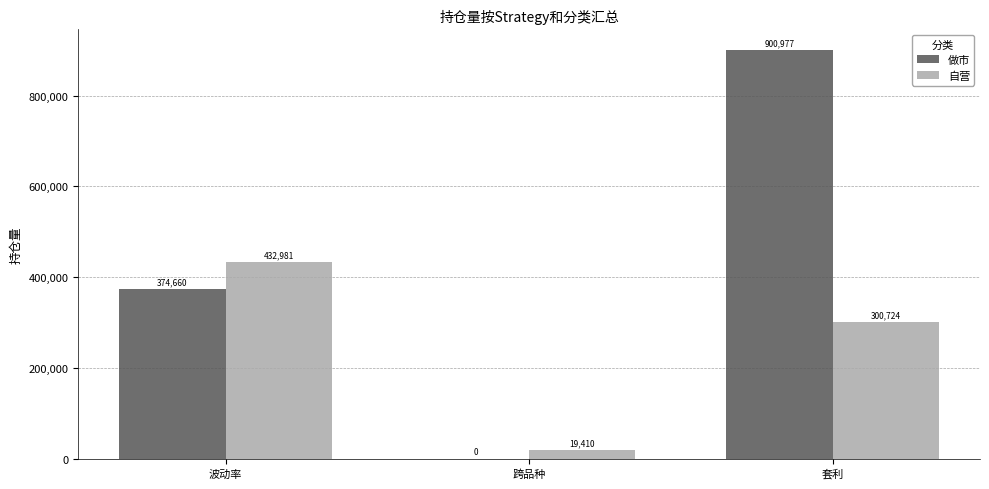

What is the maximum value for 做市?

900977